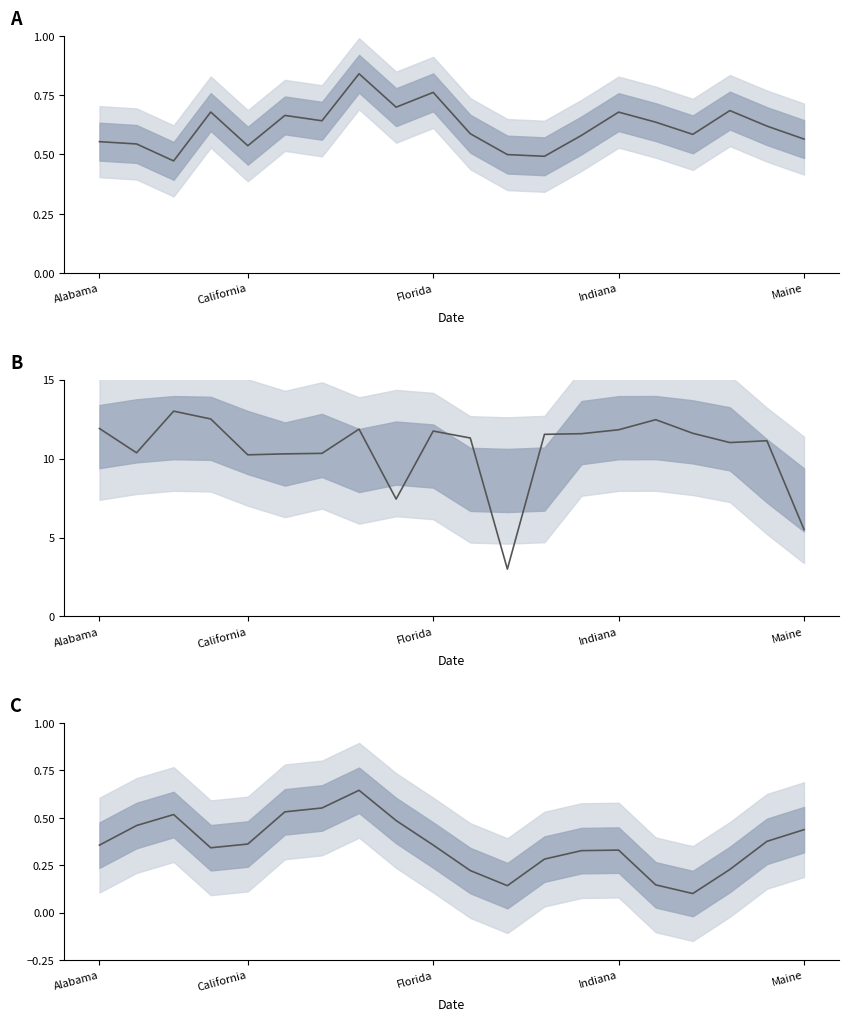

Where do Case Fatality Ratio and Testing Rate first cross each other?

California and Florida